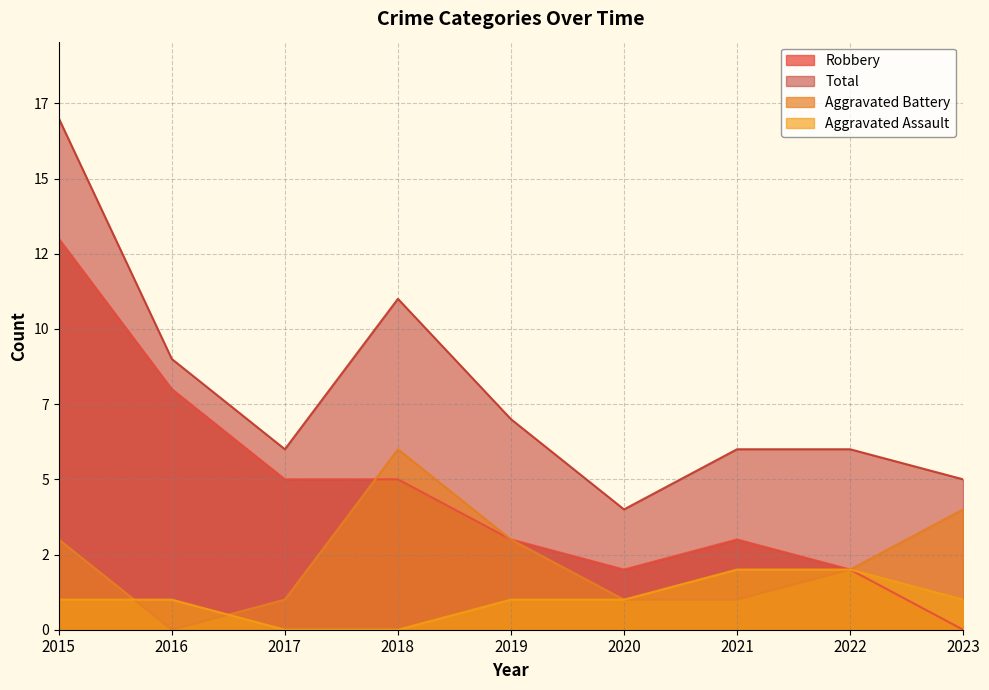

Where is the first local maximum for Robbery?

2021